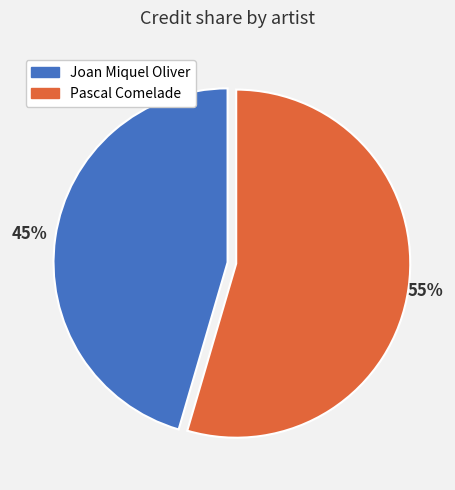

What percentage is the Pascal Comelade slice, to the nearest percent?

55%